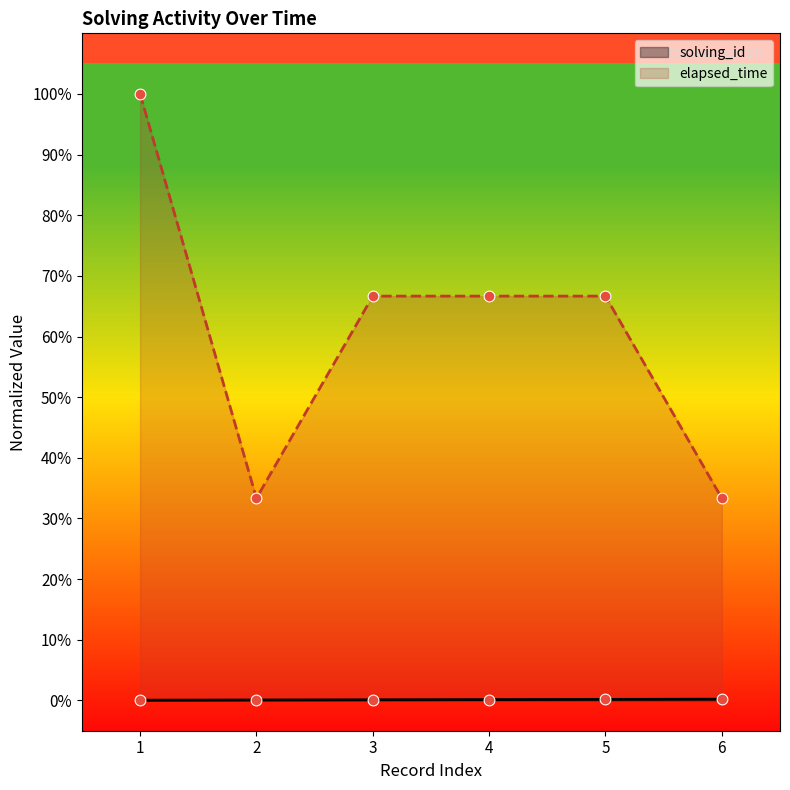

Which series reaches the minimum Y coordinate?

solving_id